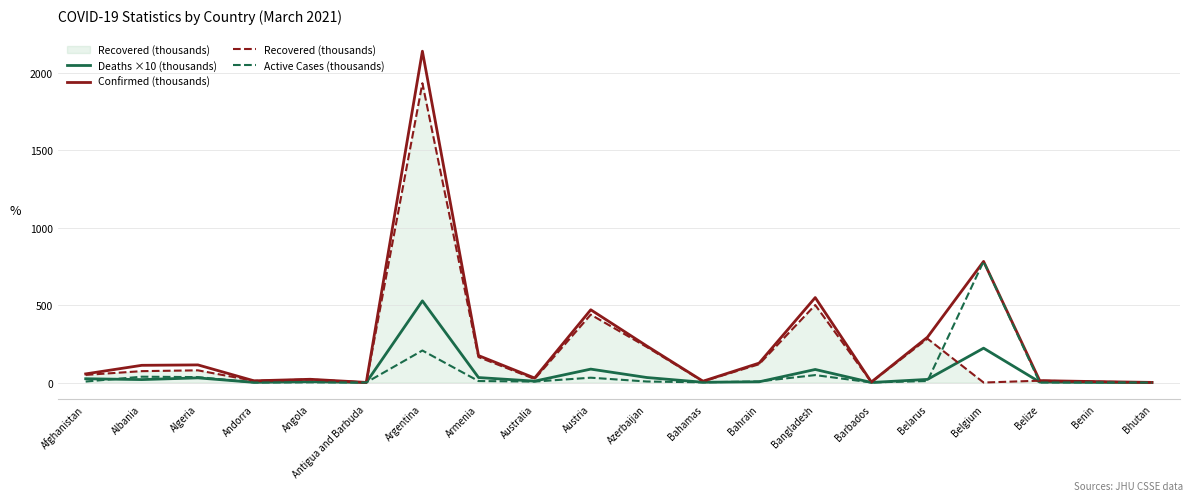

Read the Confirmed (thousands) value at Bangladesh.

549.2